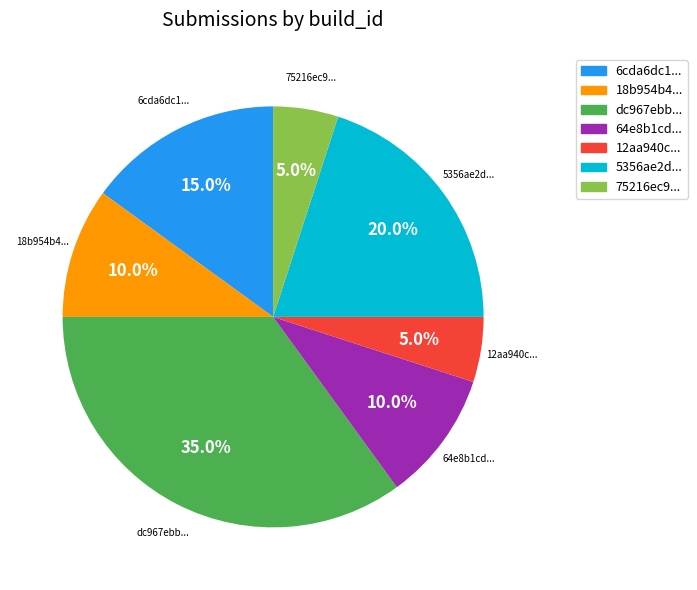

Does any single category account for the majority?

No